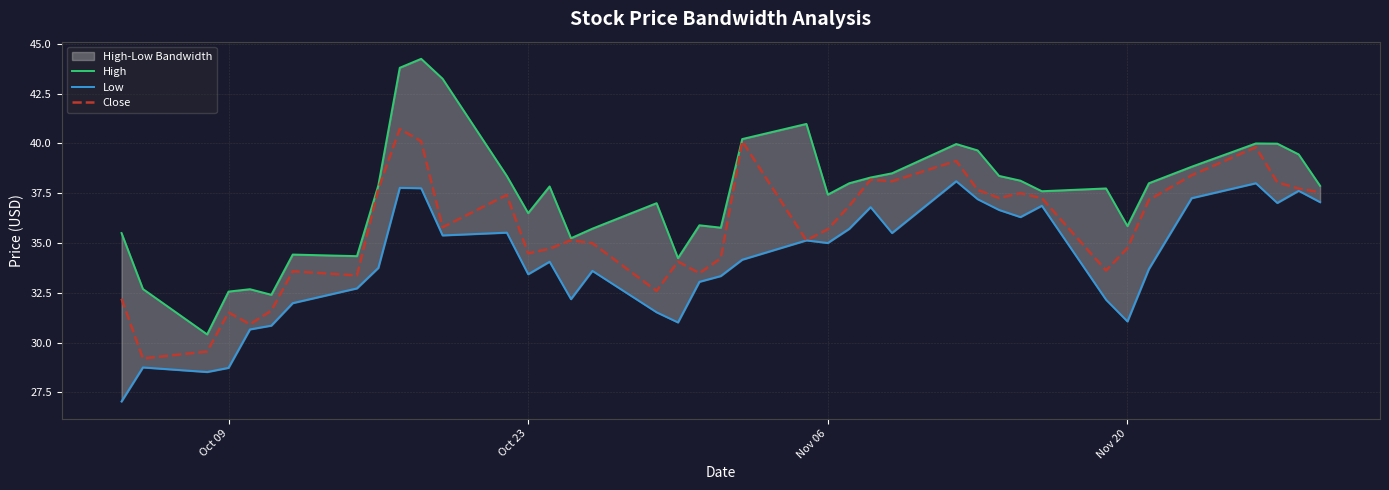

Is it true that Close equals 34.7 at Nov 20?

True